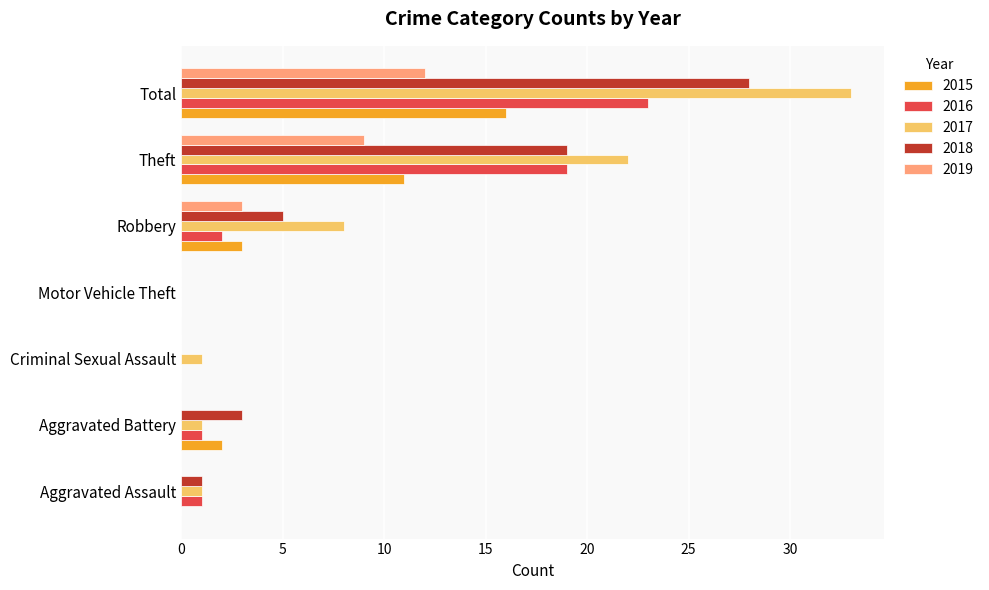

At which category is the sum across all series the highest?

Total